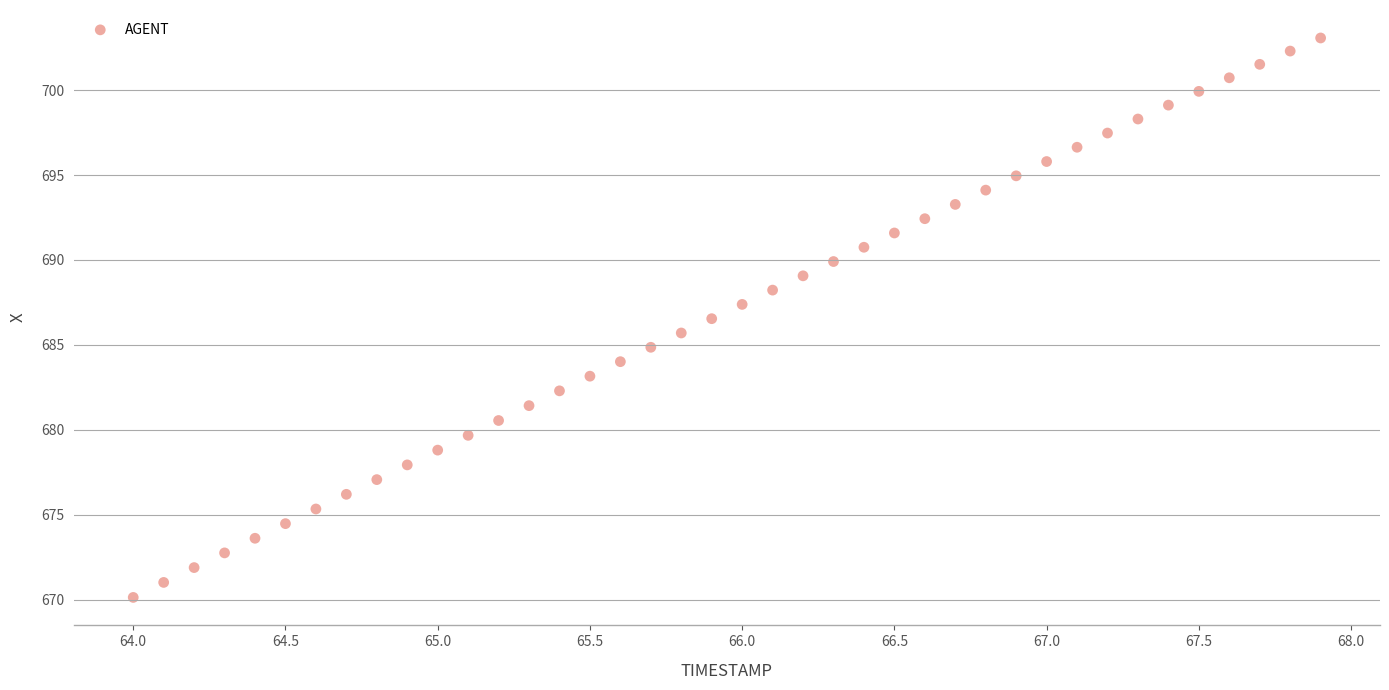

What is the range of Y values (max minus min)?

32.9